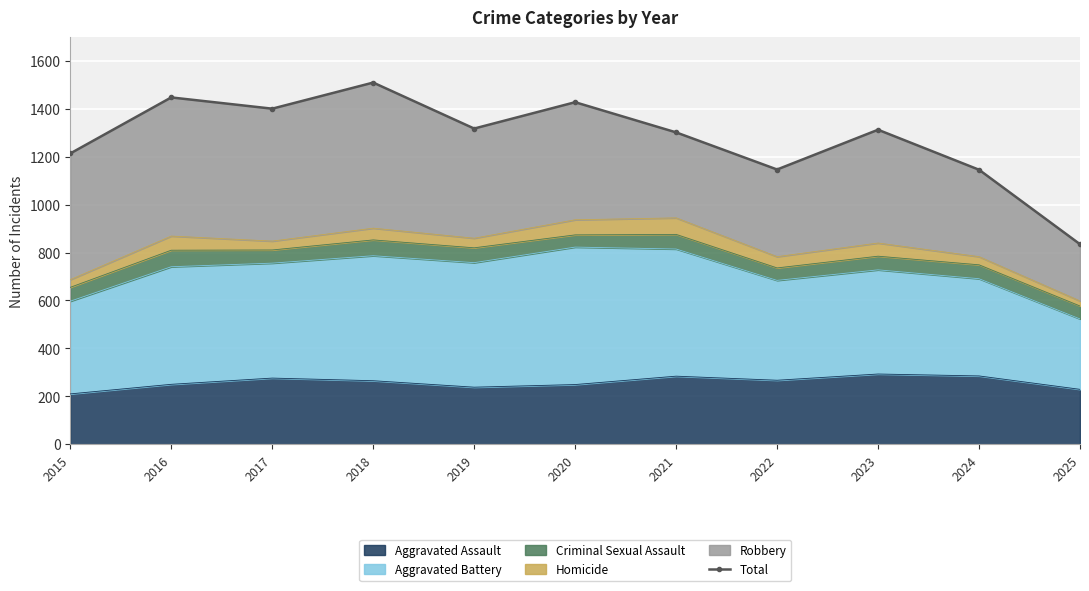

Rank the categories by value from highest to lowest.

2018, 2016, 2020, 2017, 2019, 2023, 2021, 2015, 2022, 2024, 2025